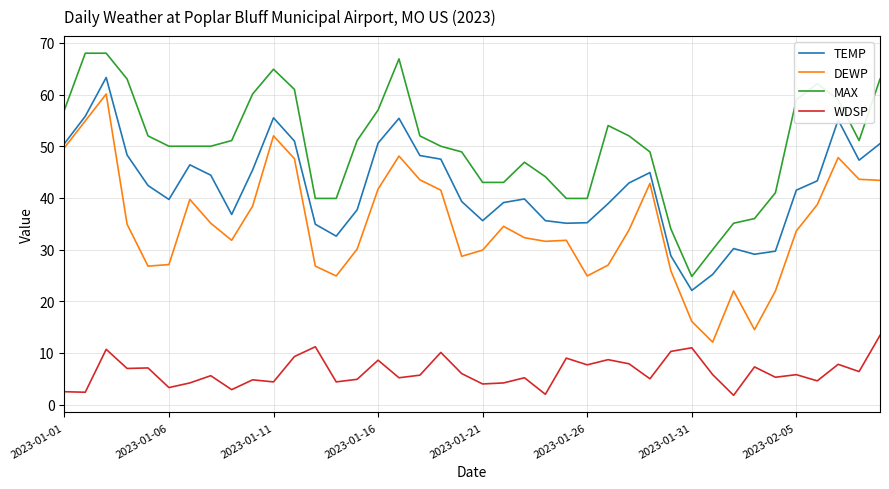

True or false: WDSP and TEMP intersect in this chart.

False